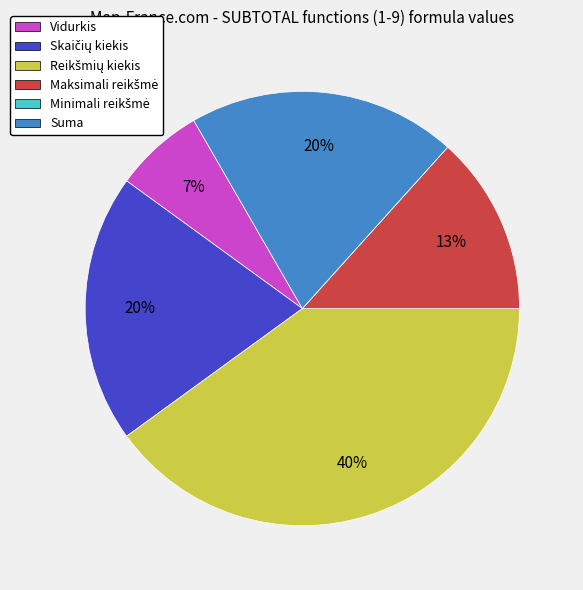

True or false: Vidurkis accounts for 7% of the total.

True